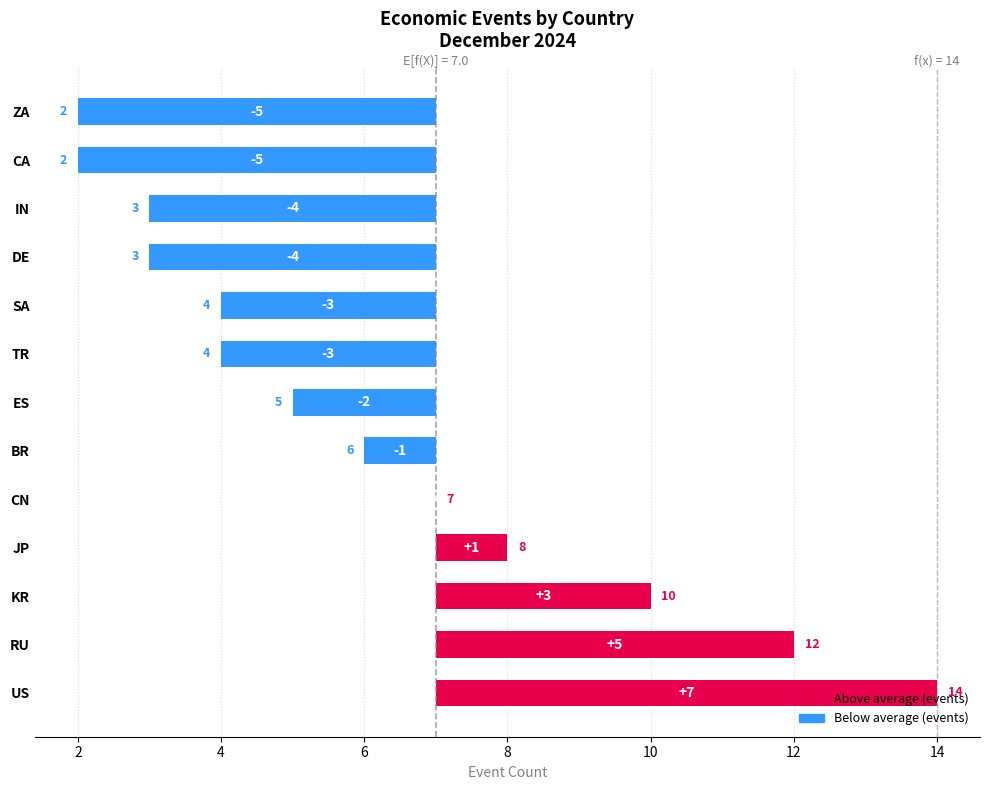

Reading left to right, list all the values displayed in this chart.

7	5	3	1	0	-1	-2	-3	-3	-4	-4	-5	-5